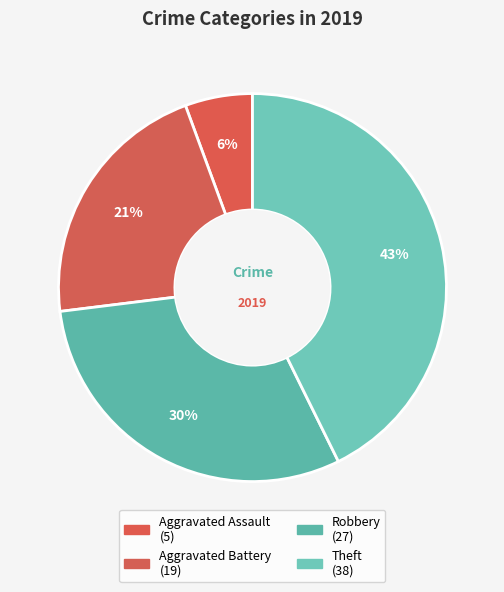

What percentage is the Aggravated Assault slice, to the nearest percent?

6%